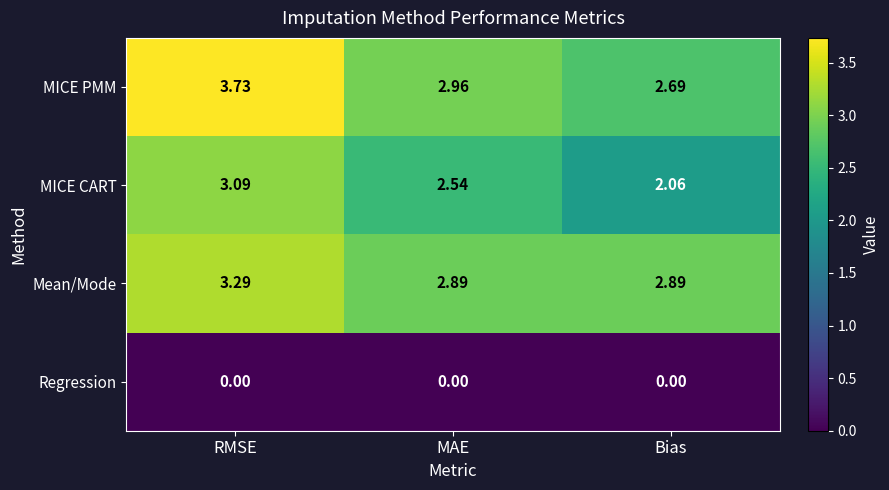

Which series has the largest total across all categories?

MICE PMM